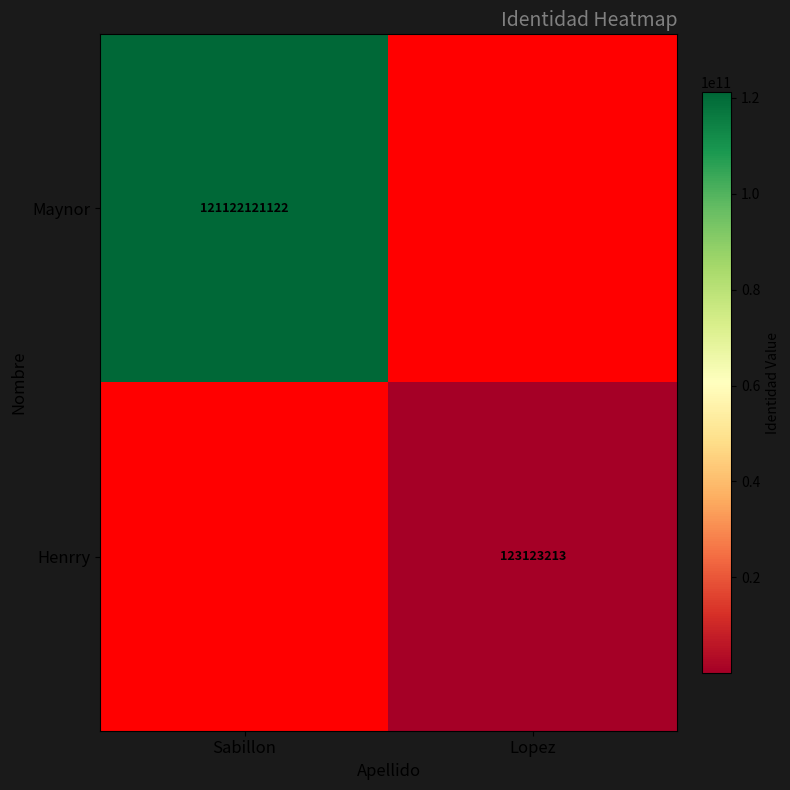

Is the value of Maynor at Sabillon greater than the value of Henrry at Lopez?

Yes